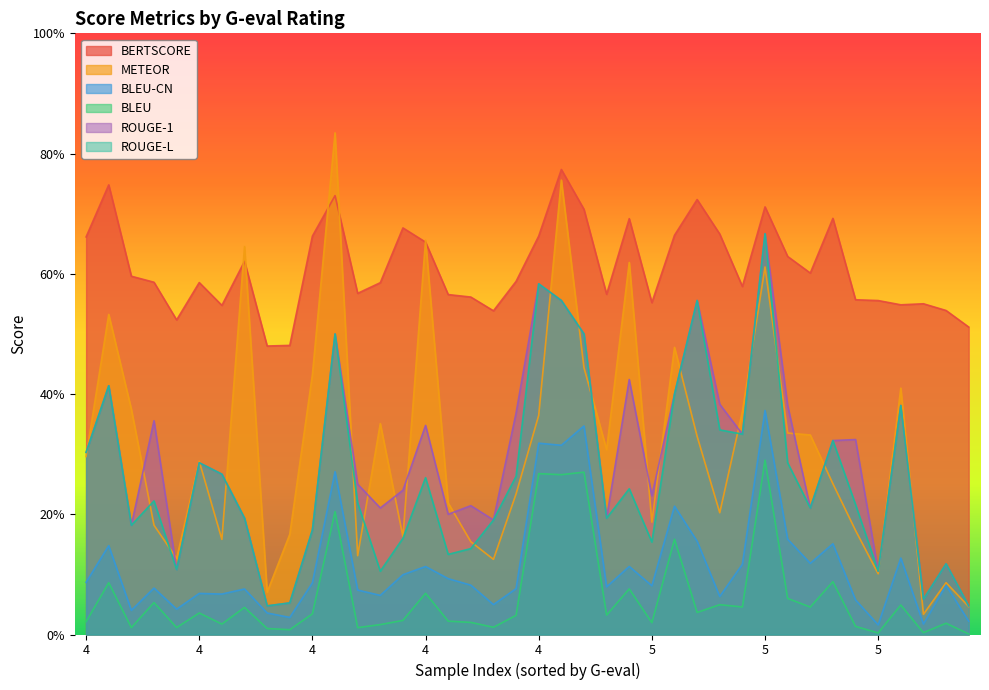

True or false: ROUGE-L and BERTSCORE cross at least once.

False